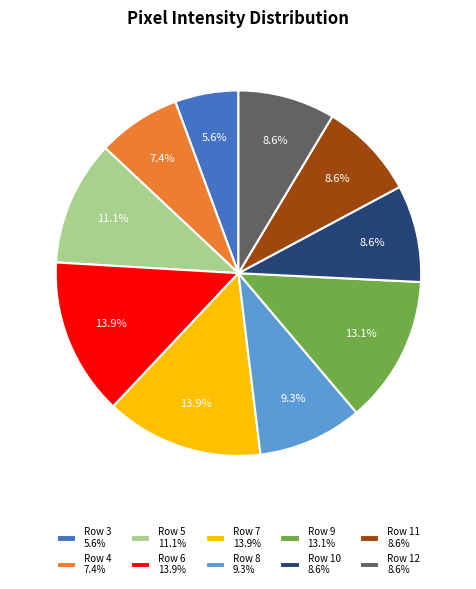

Is it true that Row 5 is 11% of the pie?

True